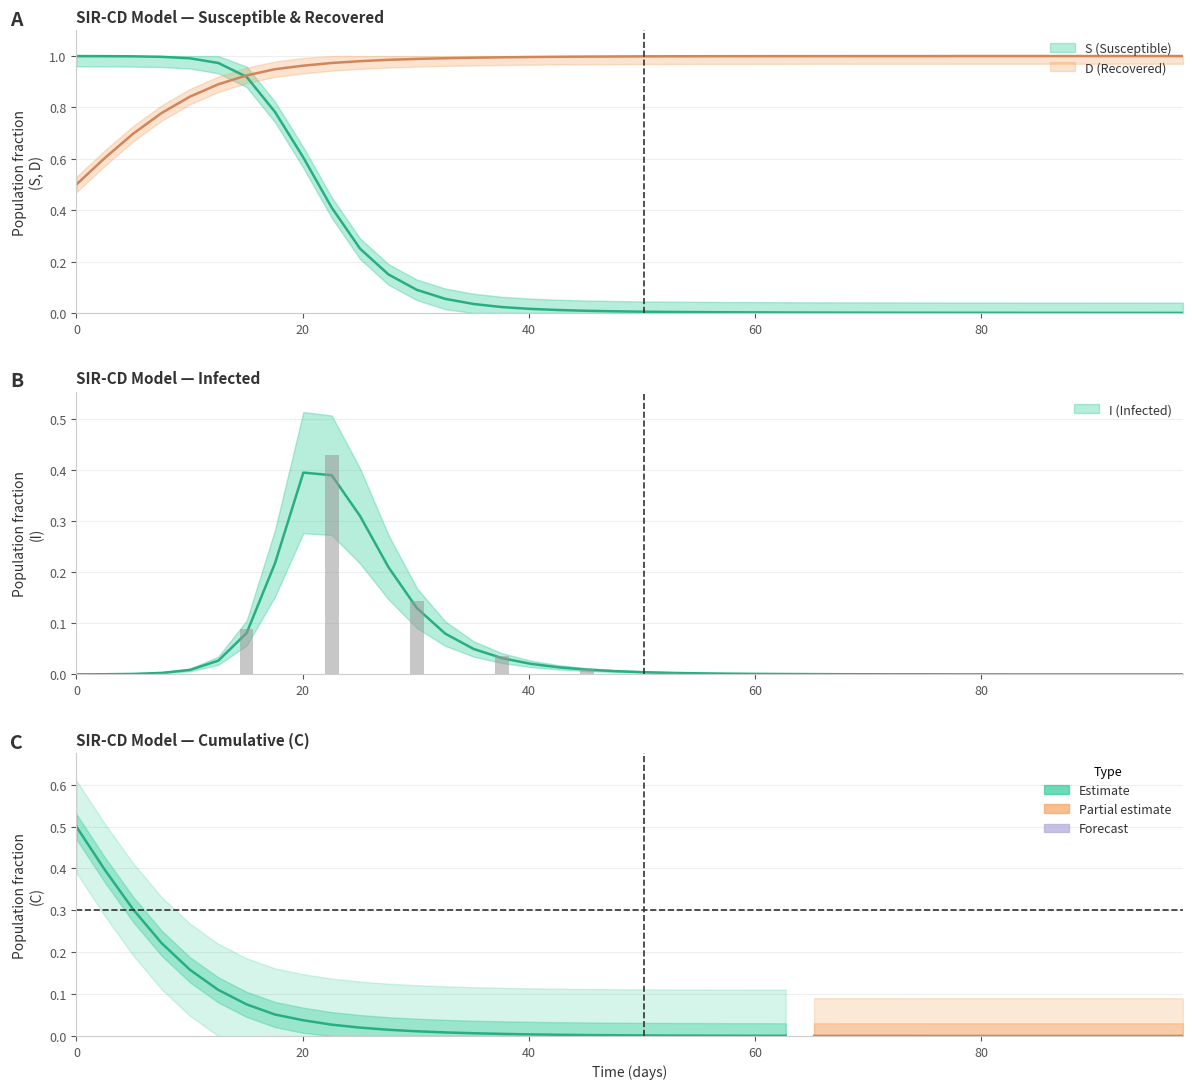

How many distinct data groups are displayed?

3